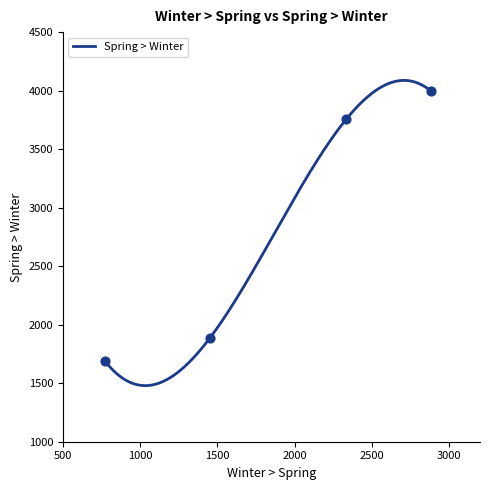

What is the minimum value for Spring > Winter?

1479.3